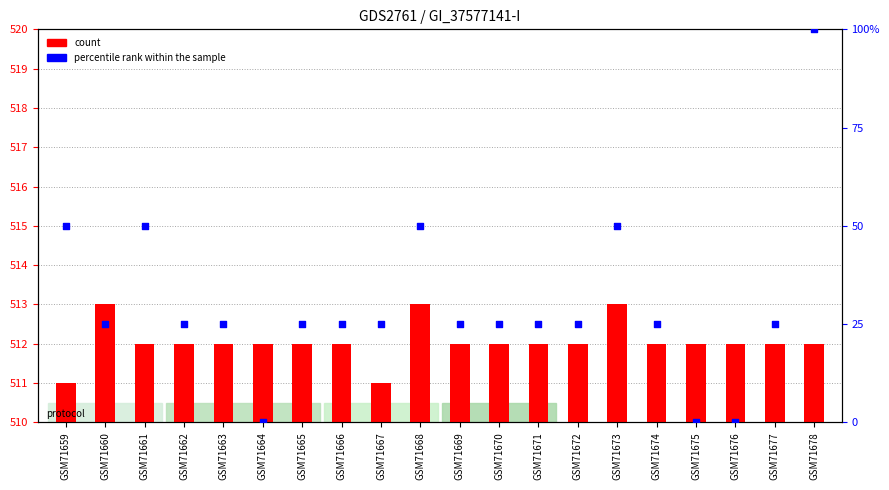

What are all the series names shown in the legend?

count, percentile rank within the sample